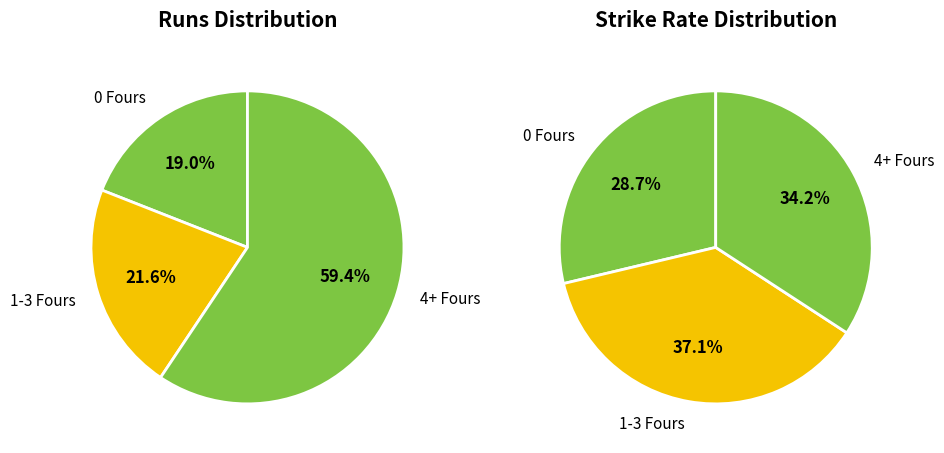

Is it true that Fours 4 is 8% of the pie?

False